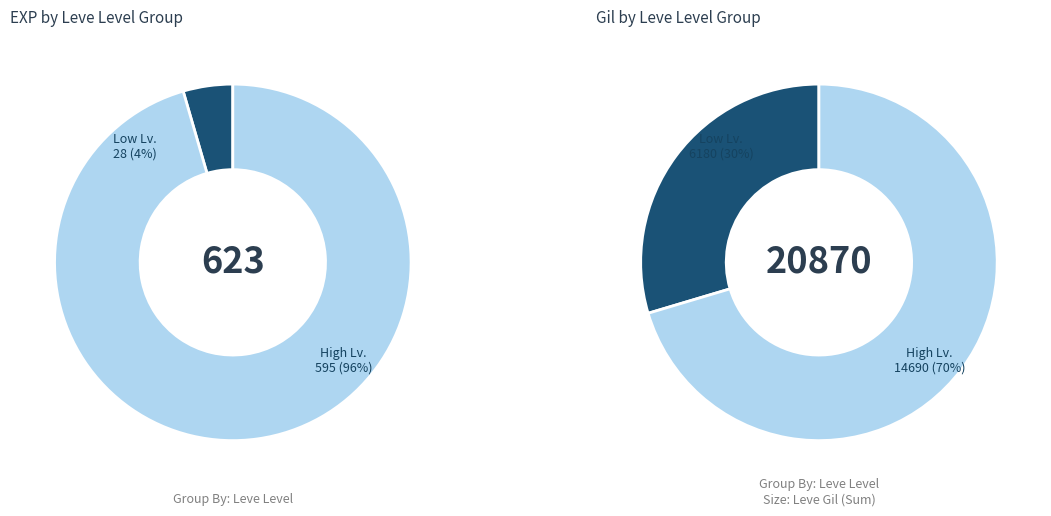

Is the sum of 1 and 10 greater than half?

No